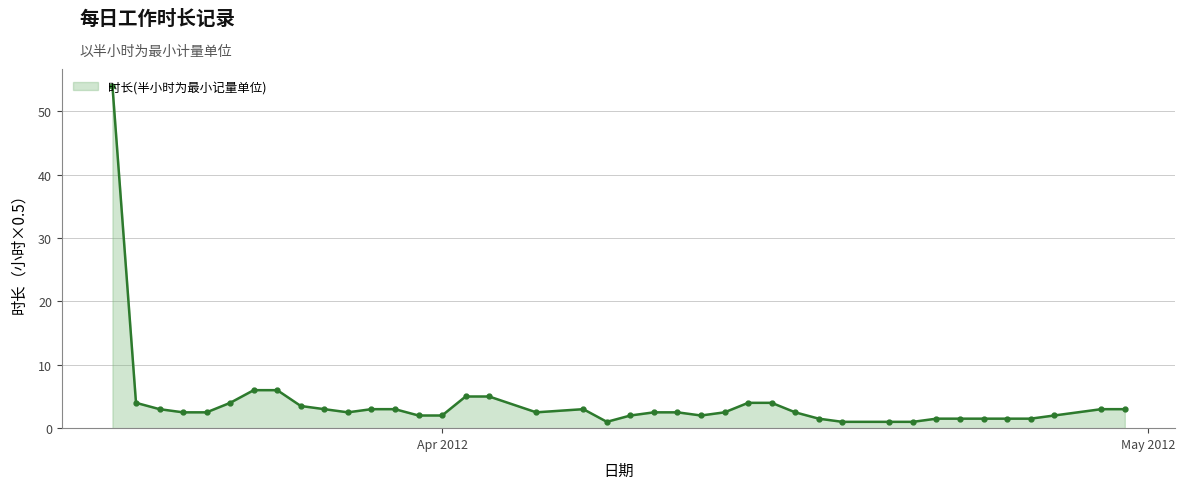

Does the chart display data point markers on the line(s)?

Yes